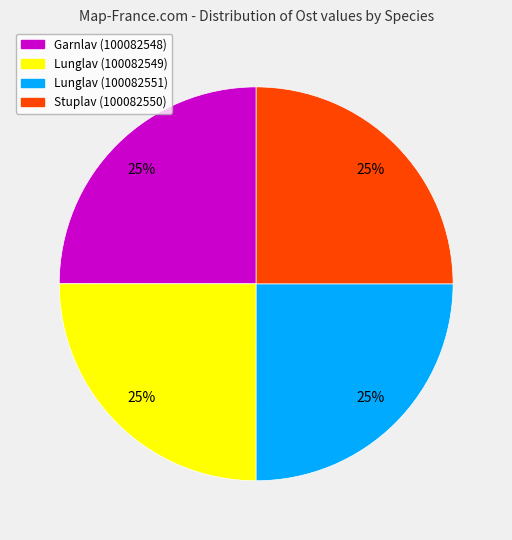

What is the ratio of the value at Lunglav (100082551) to the value at Garnlav (100082548)?

1.0